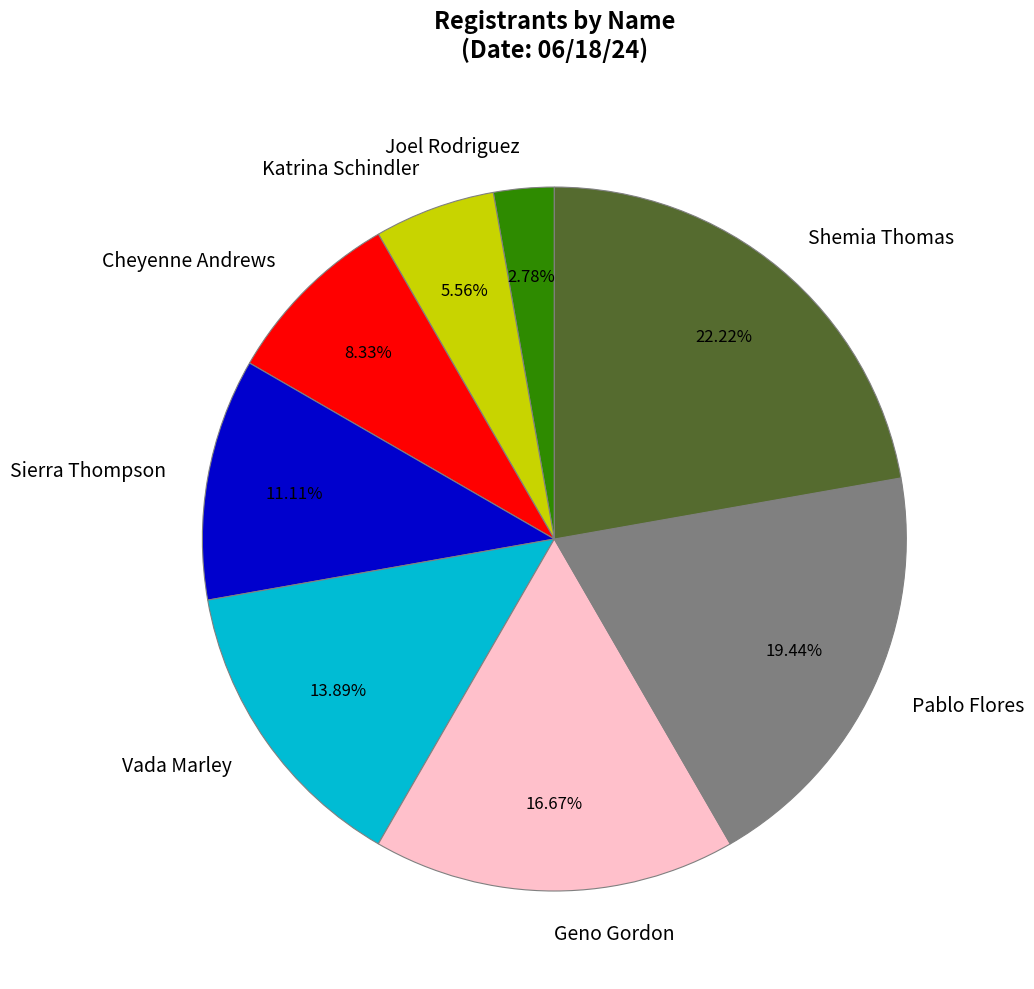

Between Sierra Thompson and Joel Rodriguez, which is larger?

Sierra Thompson